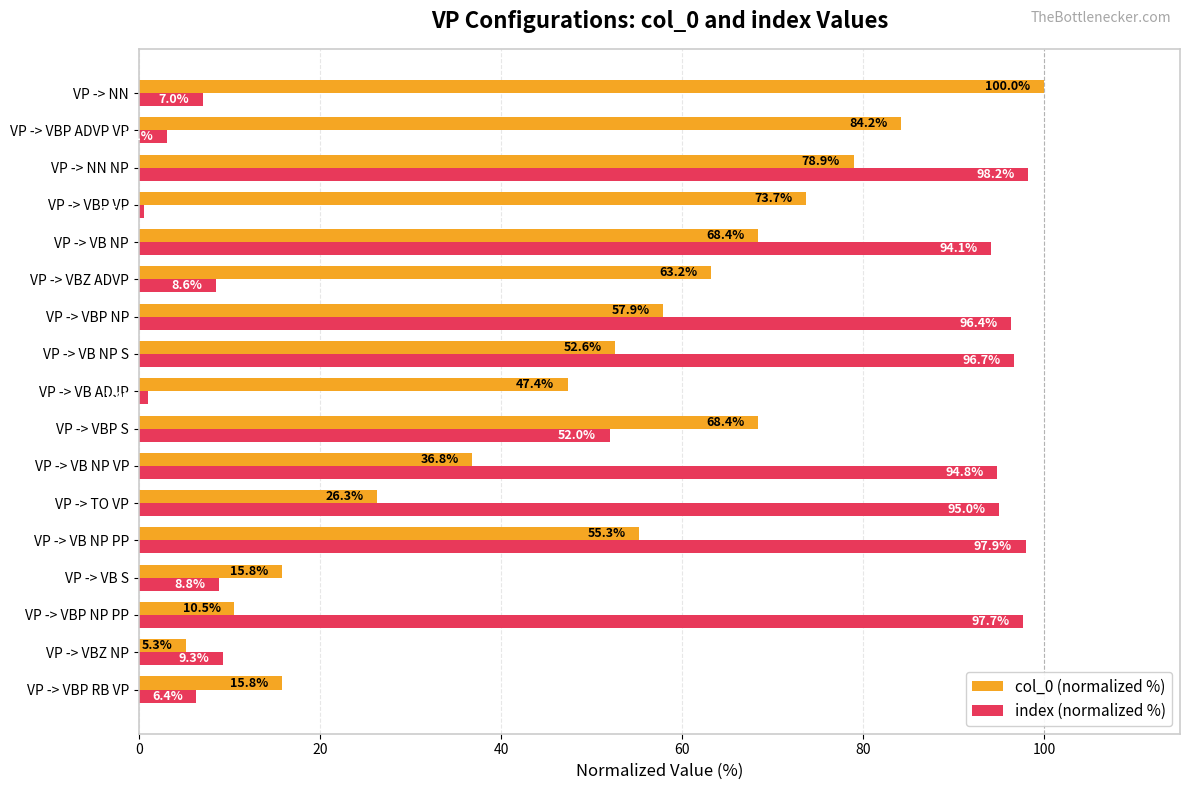

What are all the series names shown in the legend?

col_0 (normalized %), index (normalized %)